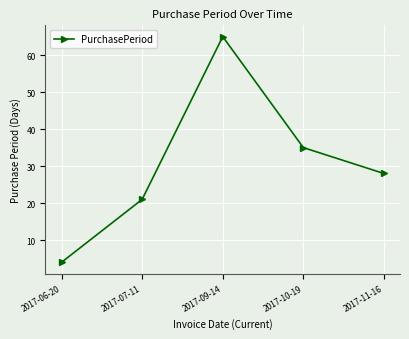

What is the minimum value shown in the chart?

4